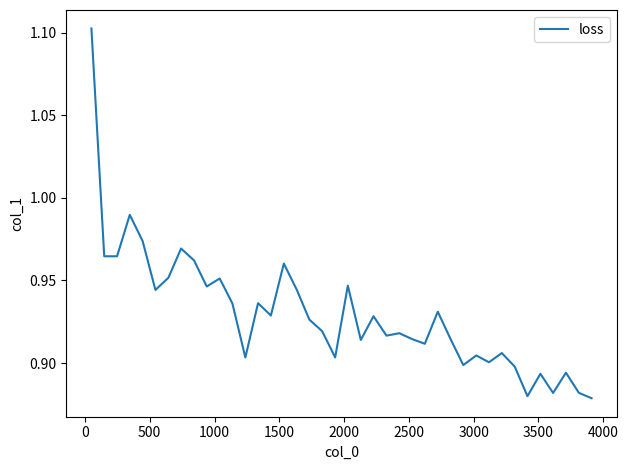

Does the chart display data point markers on the line(s)?

No